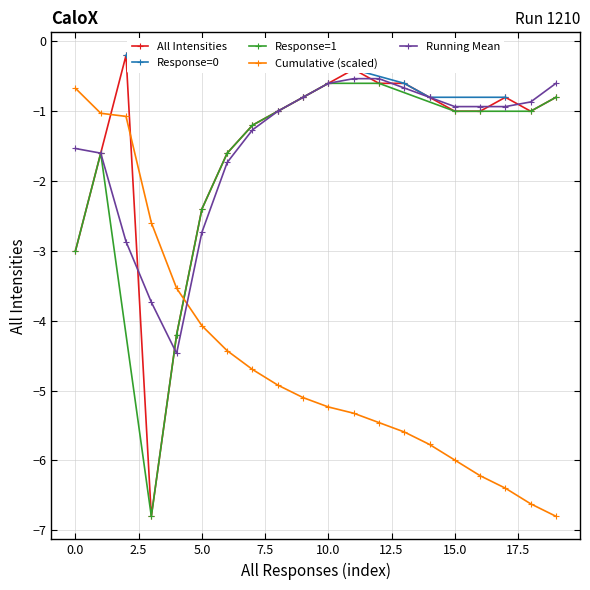

The Cumulative (scaled) series shows -1.6 at 15.0. True or false?

False